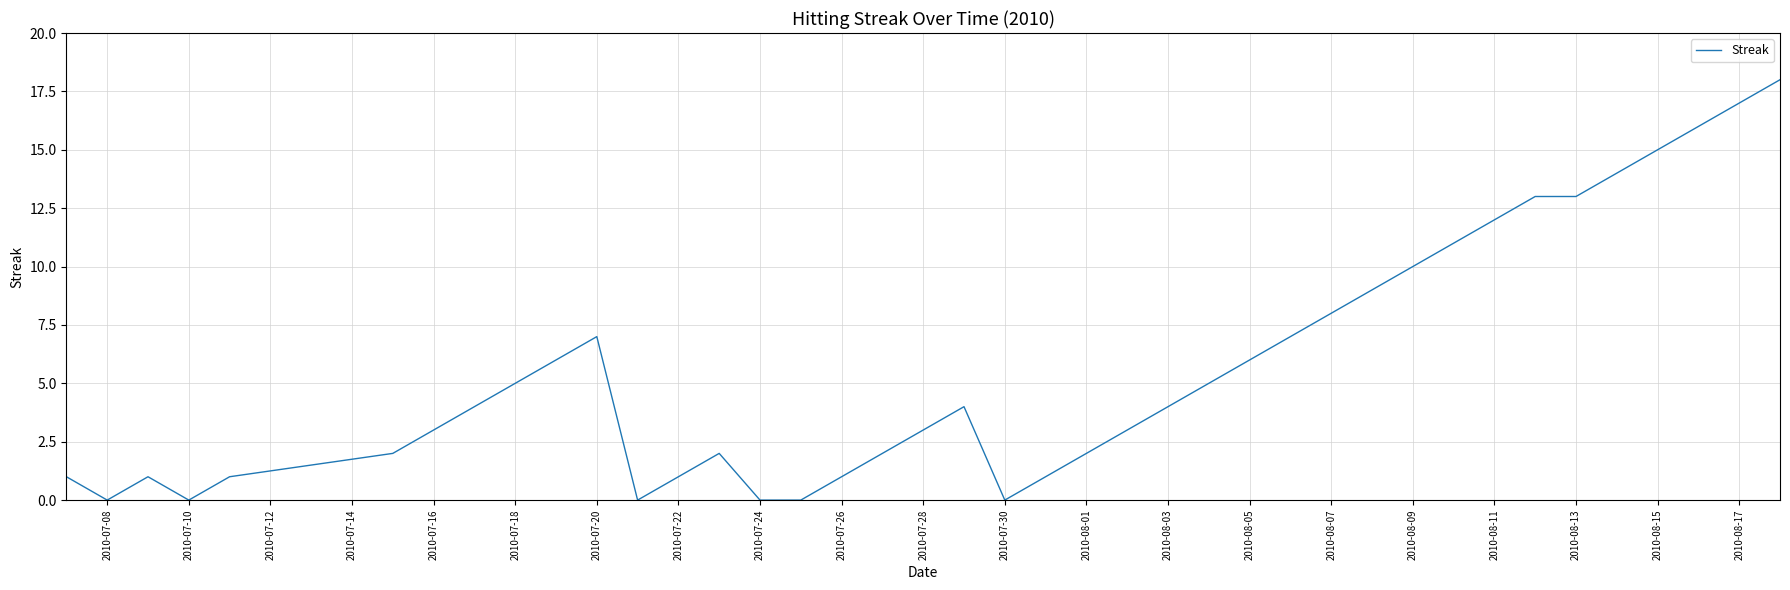

What is the average value?

6